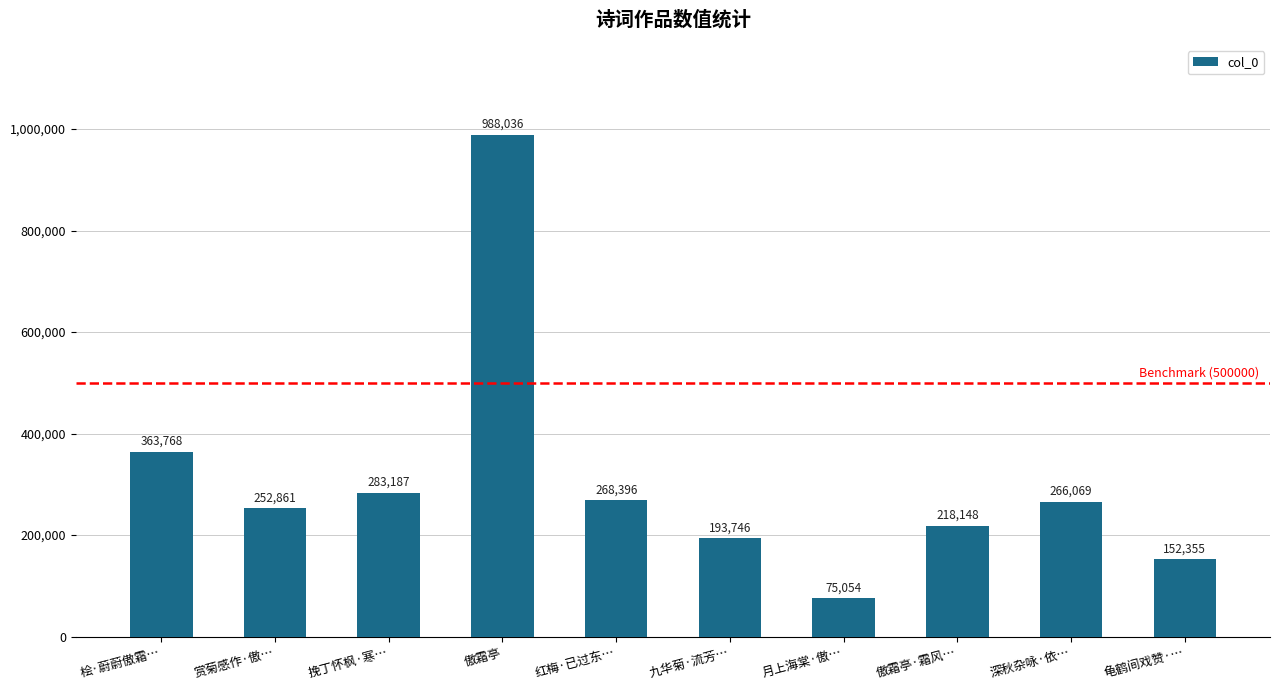

What is the average value?

306162